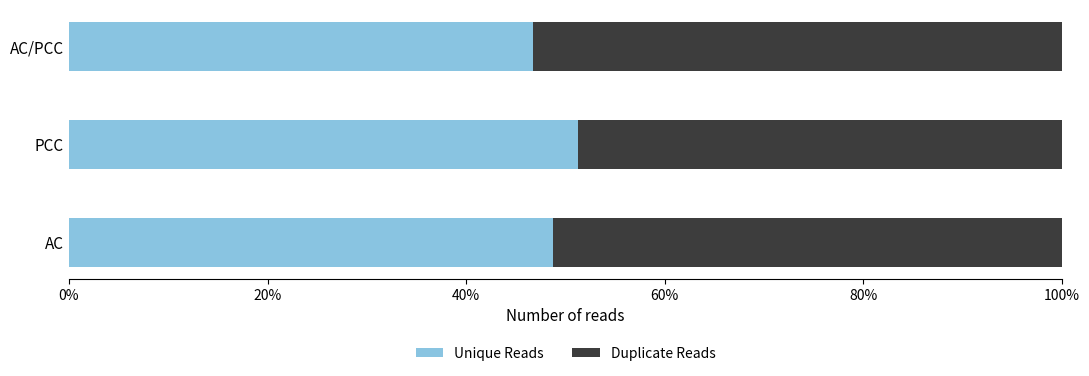

What is the minimum value for Unique Reads?

46.8